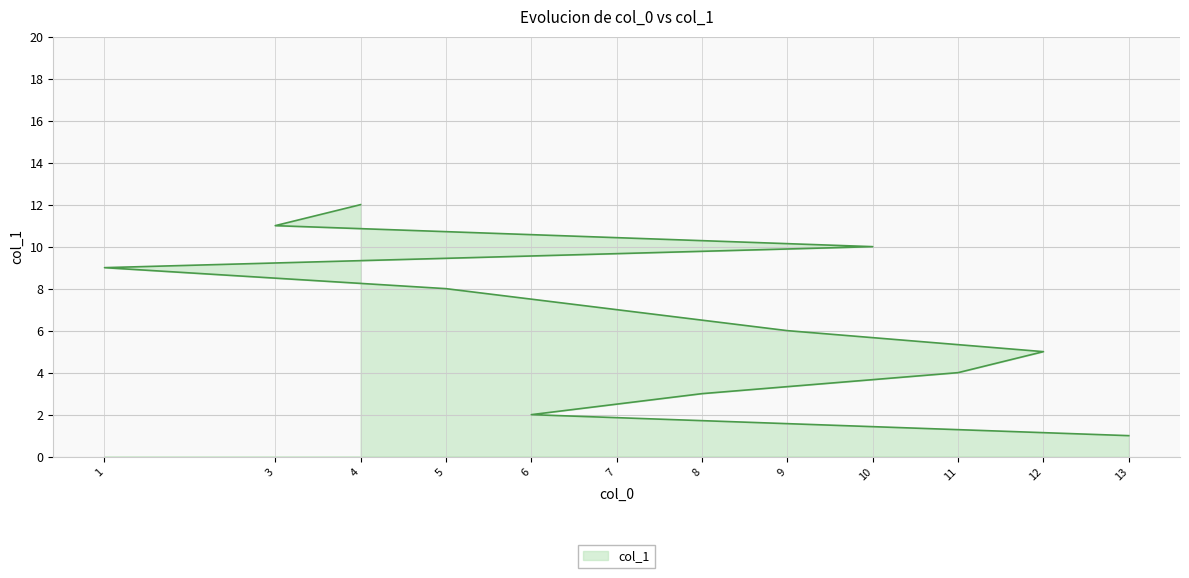

Rank the categories by value from lowest to highest.

13, 6, 8, 11, 12, 9, 7, 5, 1, 10, 3, 4